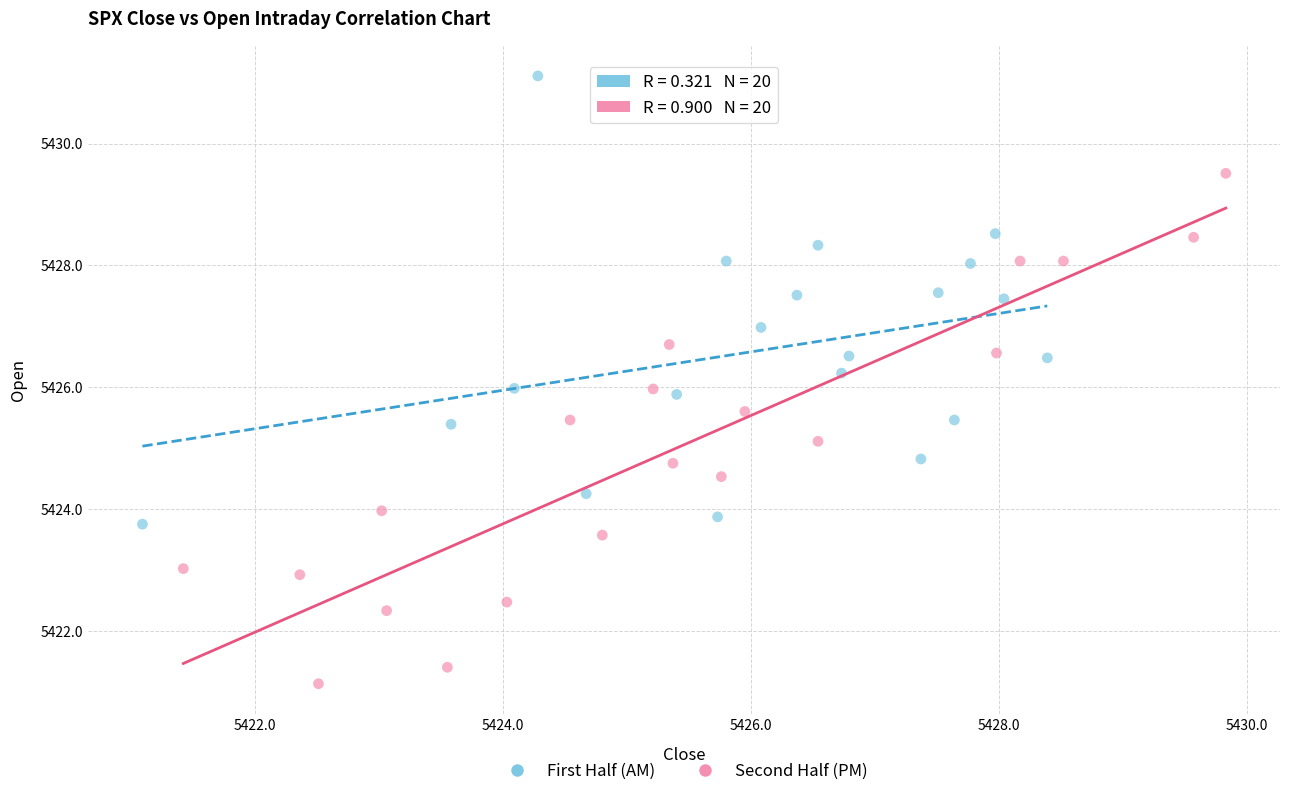

Which series reaches the minimum Y coordinate?

Second Half (PM)